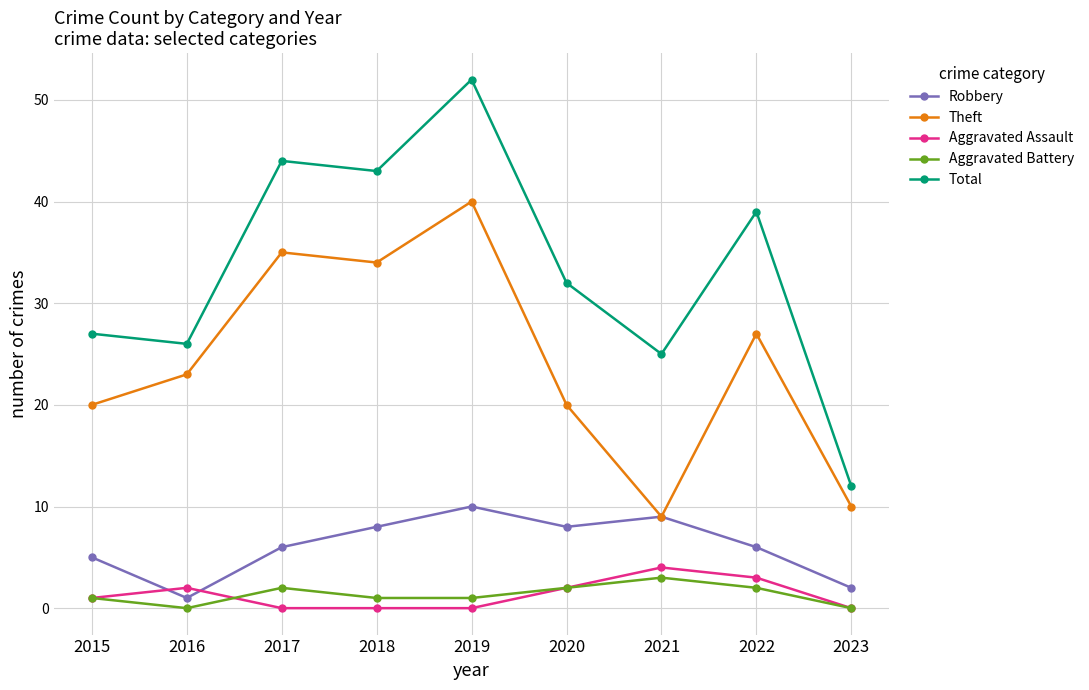

What is the maximum value for Aggravated Assault?

4